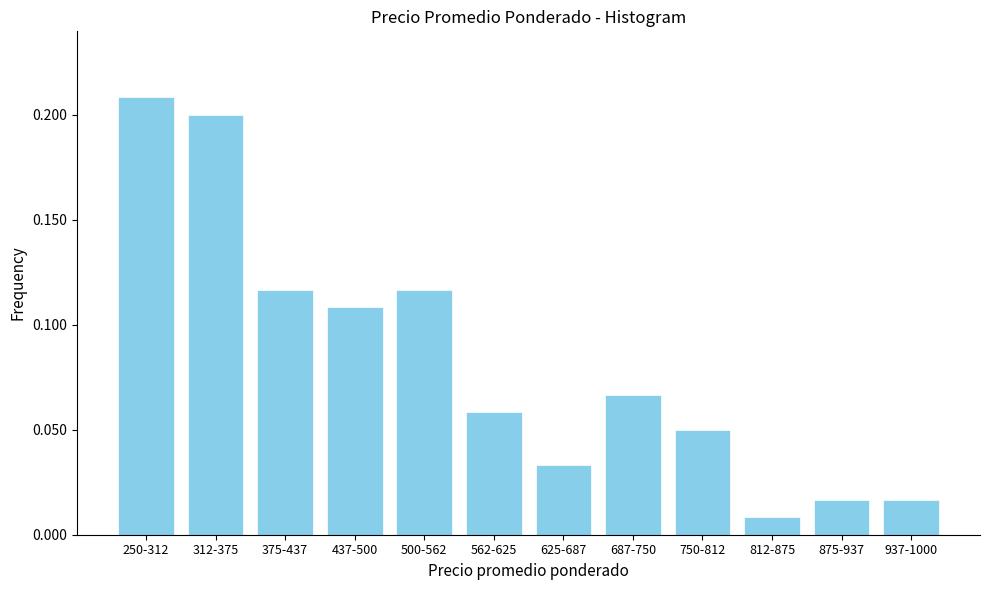

At which label is the value closest to 0?

812-875